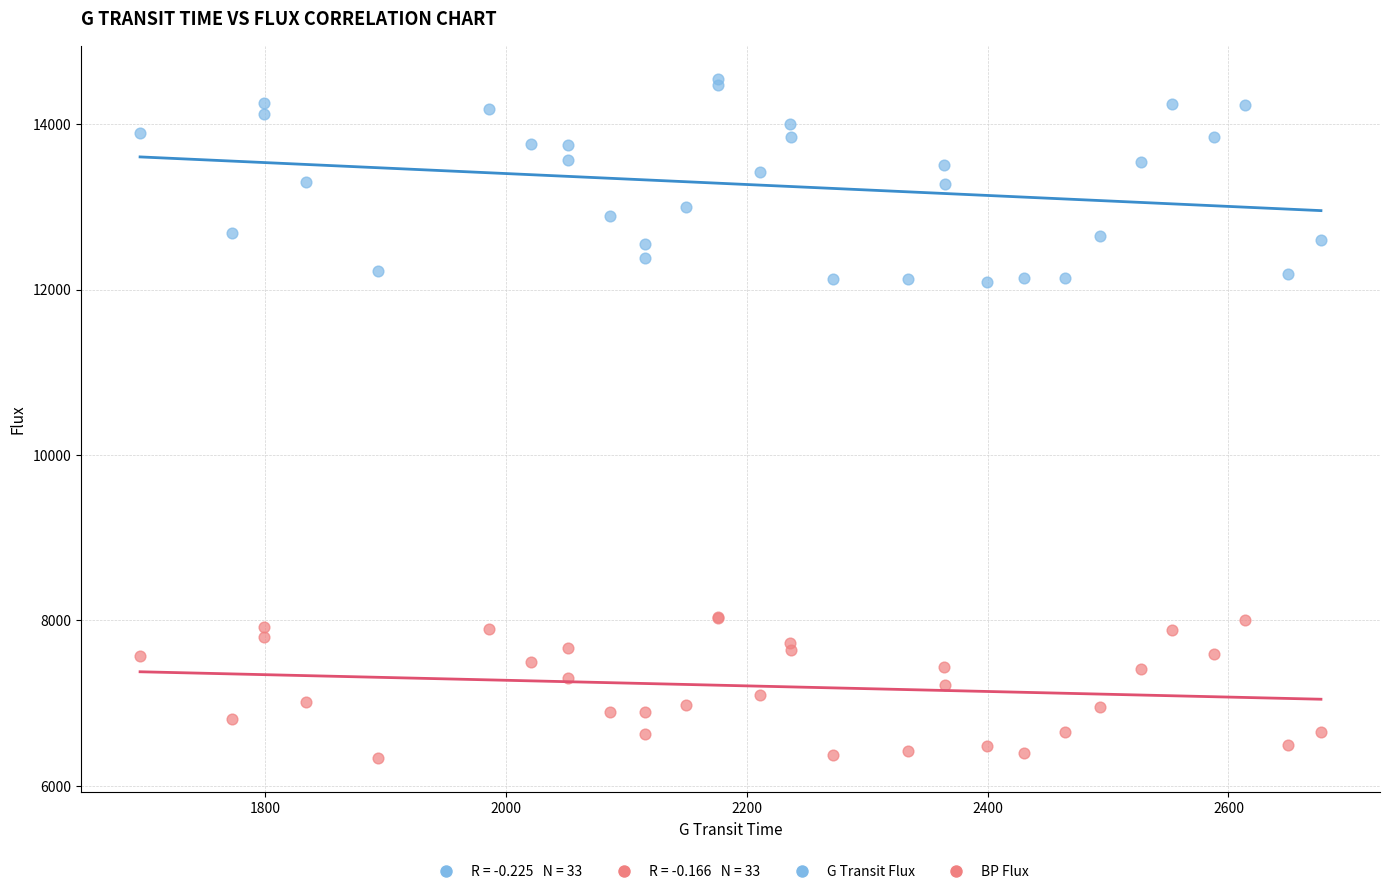

Which series contains the lowest Y value?

BP Flux